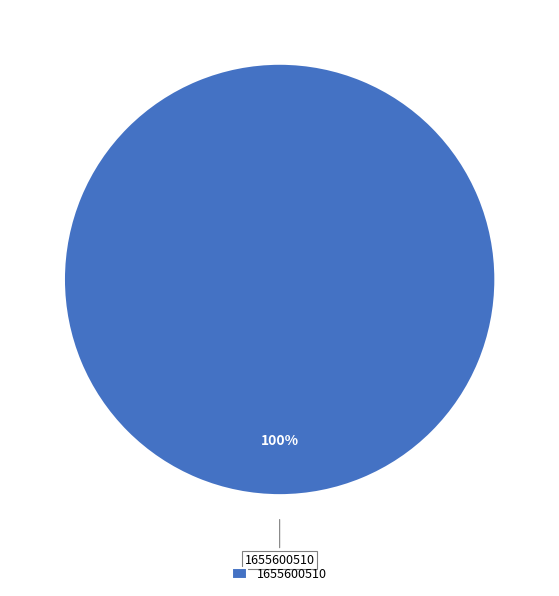

How many slices are in this pie chart?

1